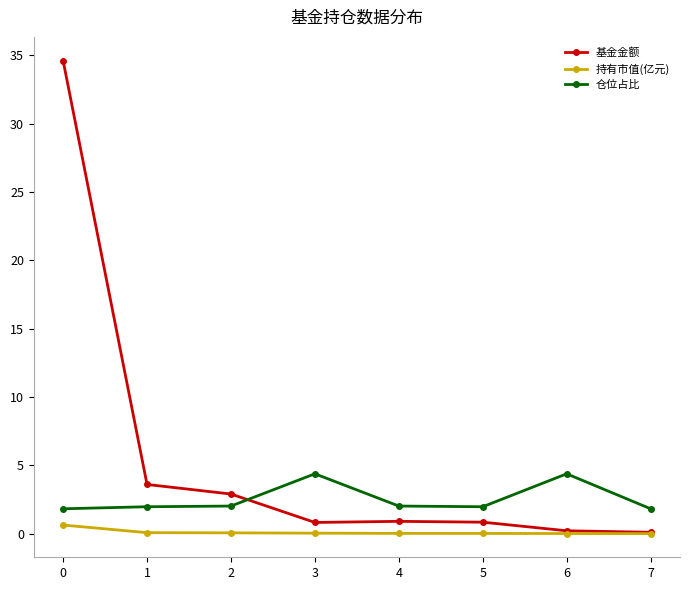

List the series in order of their overall mean, highest first.

基金金额, 仓位占比, 持有市值(亿元)